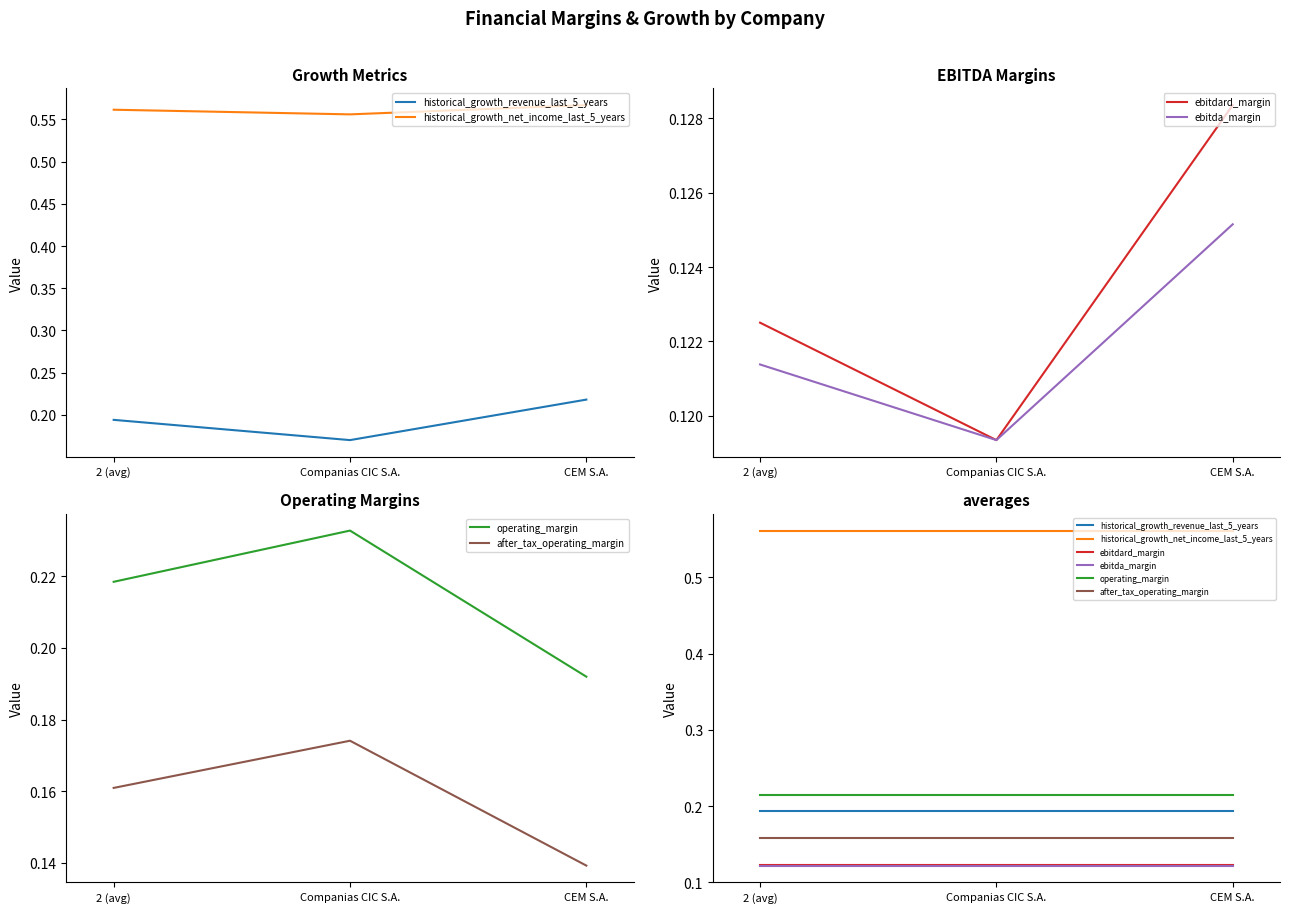

At CEM S.A., list the series in order from smallest to largest.

ebitda_margin, ebitdard_margin, after_tax_operating_margin, historical_growth_revenue_last_5_years, operating_margin, historical_growth_net_income_last_5_years